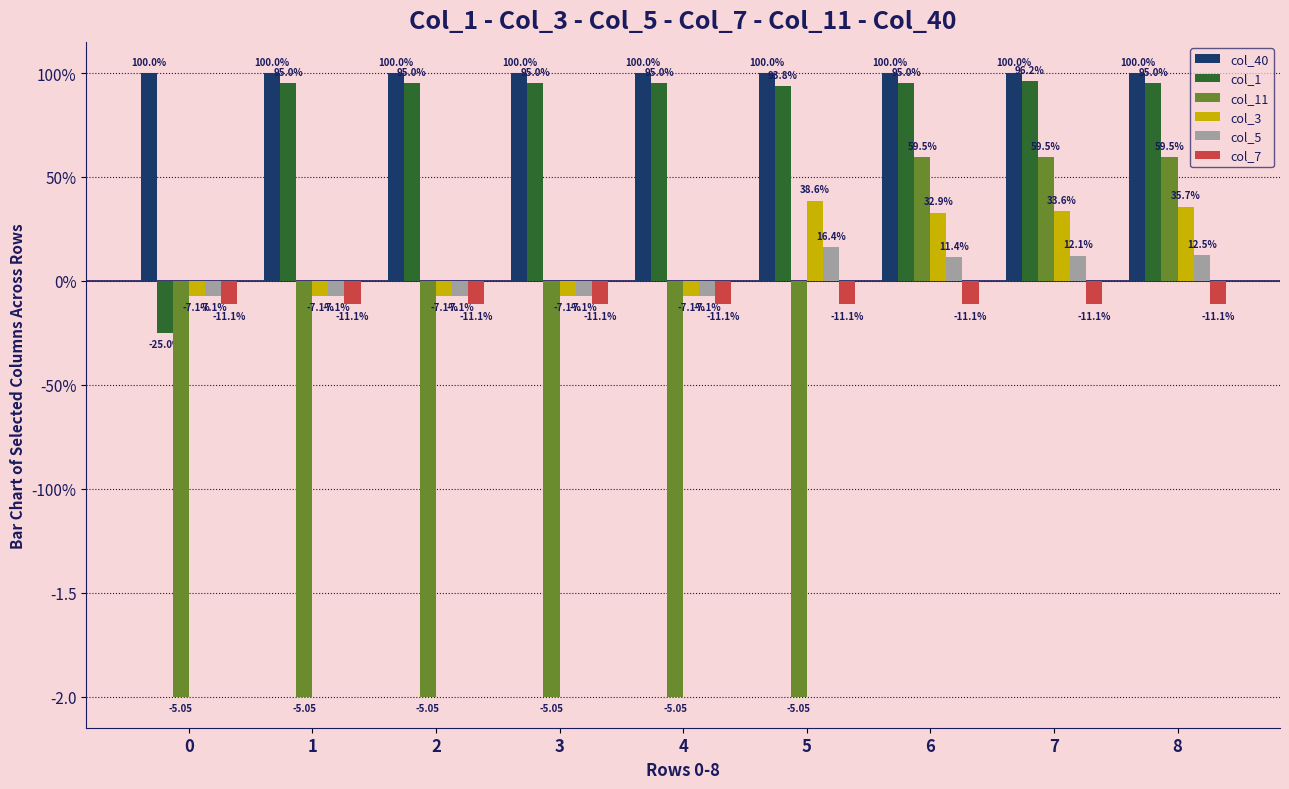

What are all the series names shown in the legend?

col_40, col_1, col_11, col_3, col_5, col_7